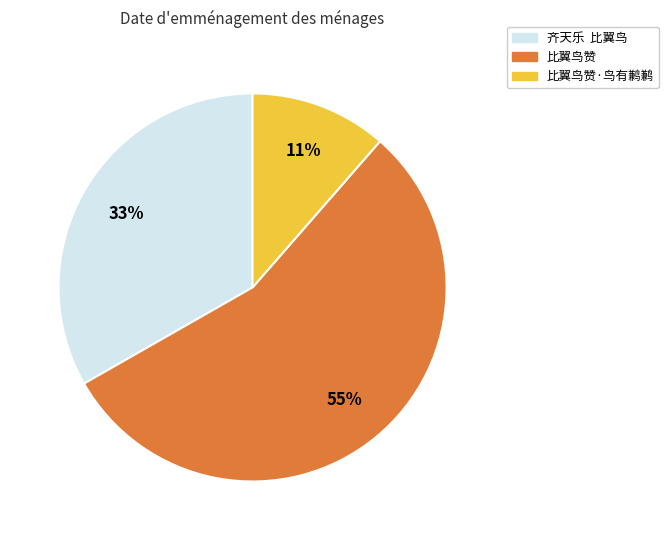

To the nearest percent, what is the difference between the 比翼鸟赞·鸟有鹣鹣 and 齐天乐 比翼鸟 slice percentages?

22%